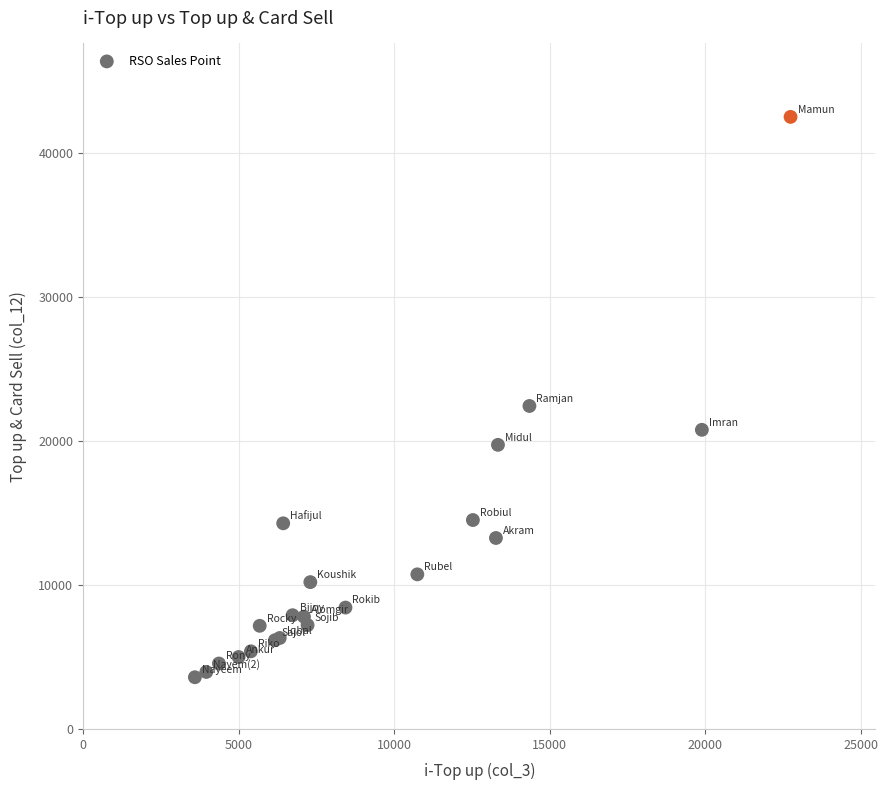

What Y value in the scatter plot is closest to 23069?

22450